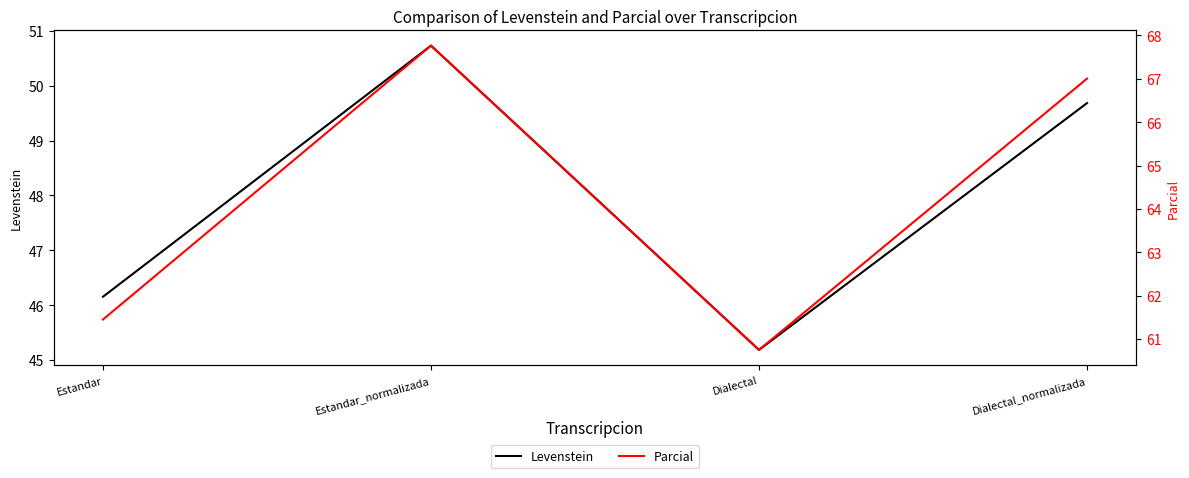

Which has a higher value, Estandar or Dialectal?

Estandar